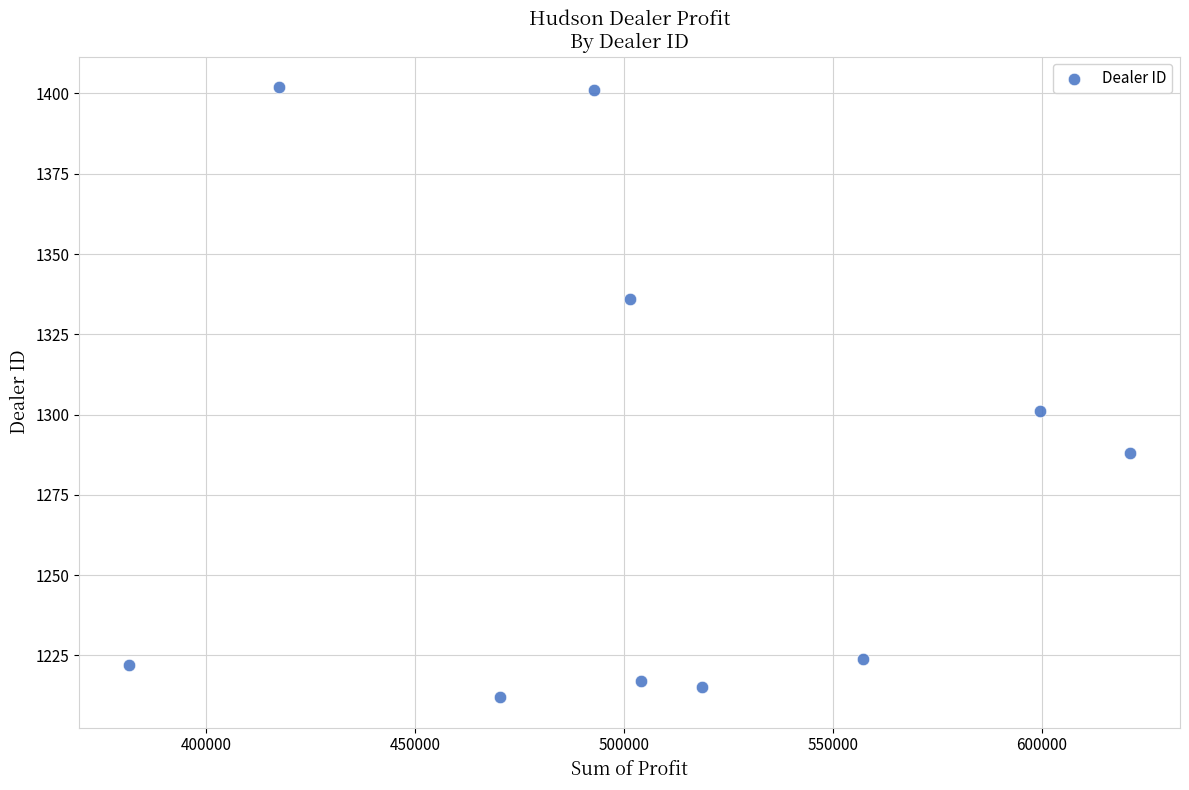

What Y value in the scatter plot is closest to 1307?

1301